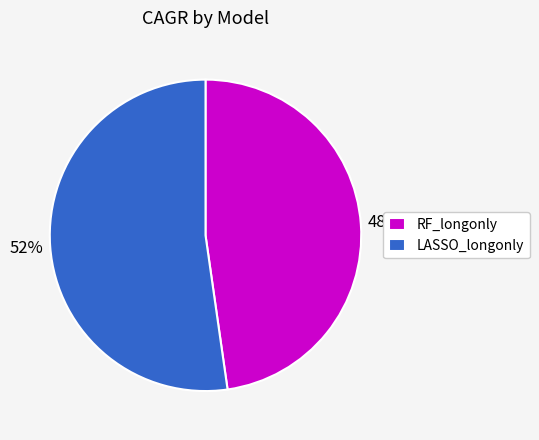

How many slices are in this pie chart?

2